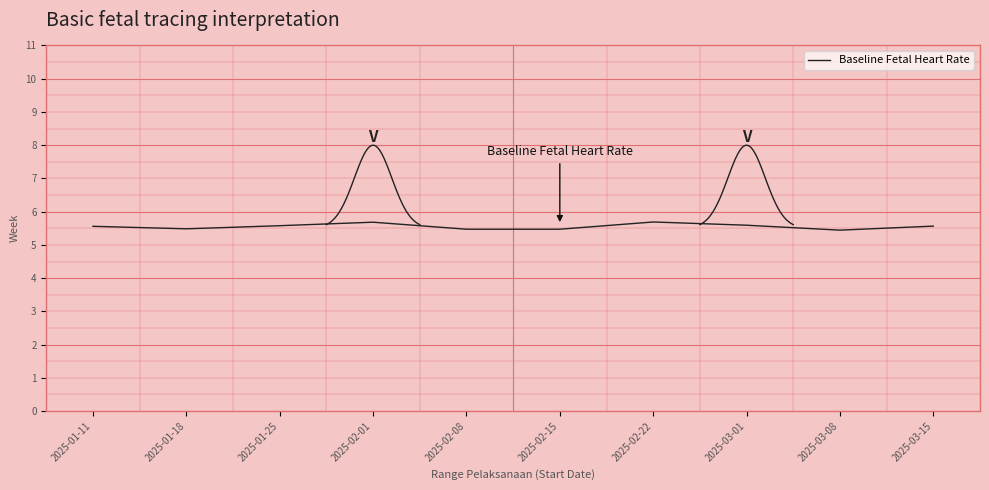

How many interior local valleys (lower than both neighbors) does the data have?

3